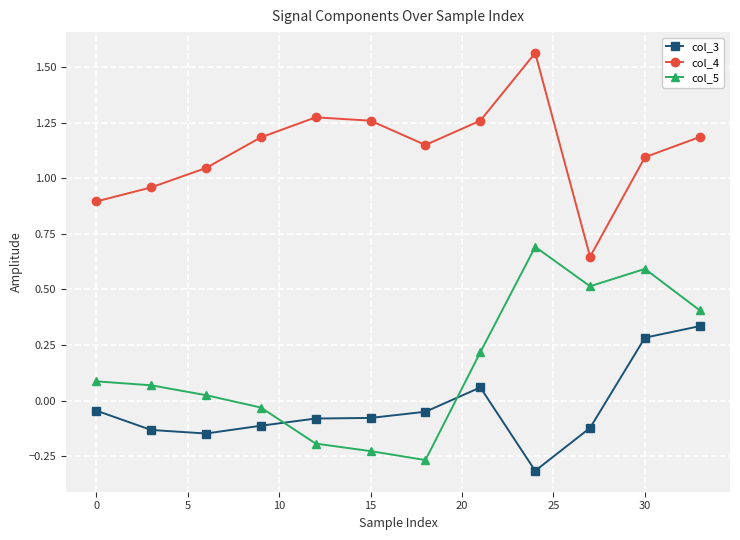

Rank the series by their maximum value, from highest to lowest.

col_4, col_5, col_3